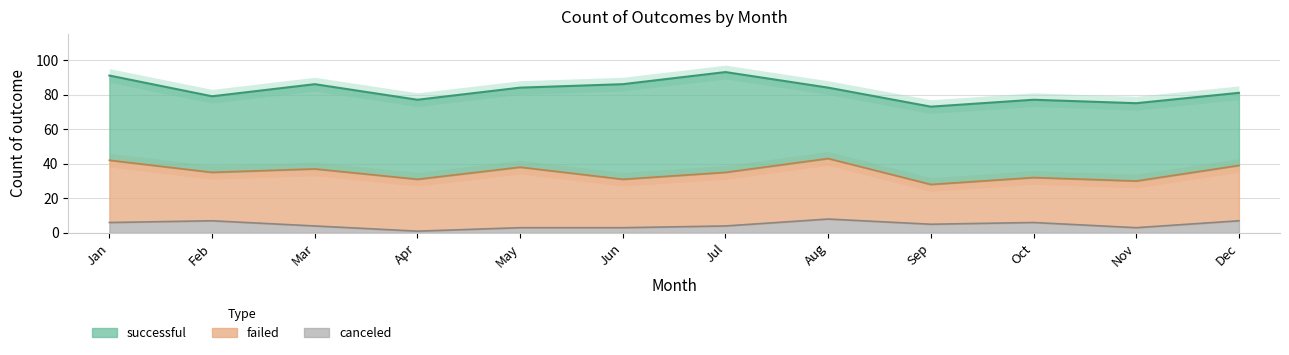

What is the sum of all successful values?

565